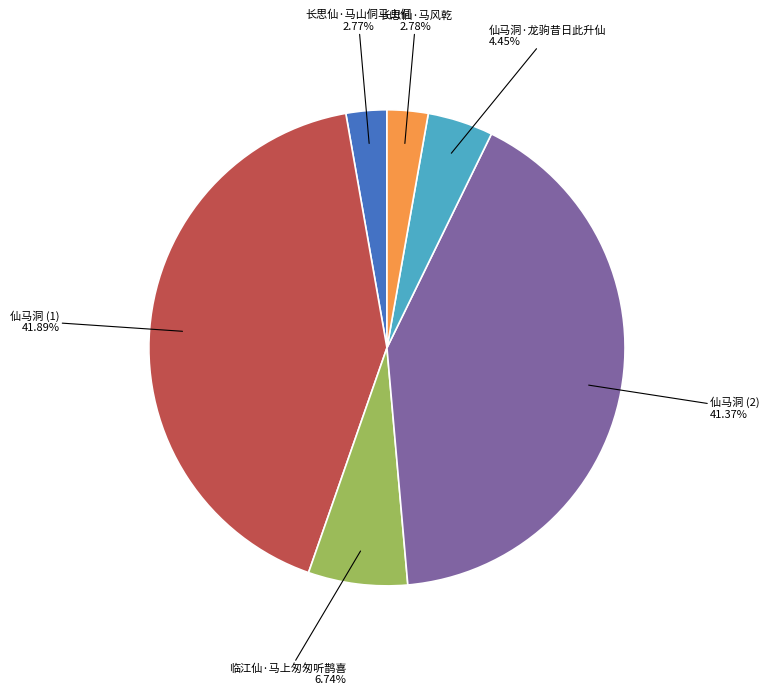

Is there a majority slice in this chart?

No